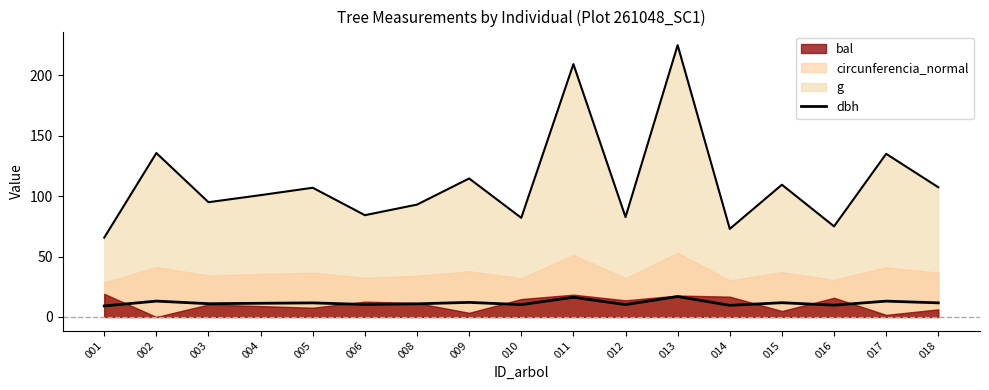

Where is g (line) nearest to the value 145?

002